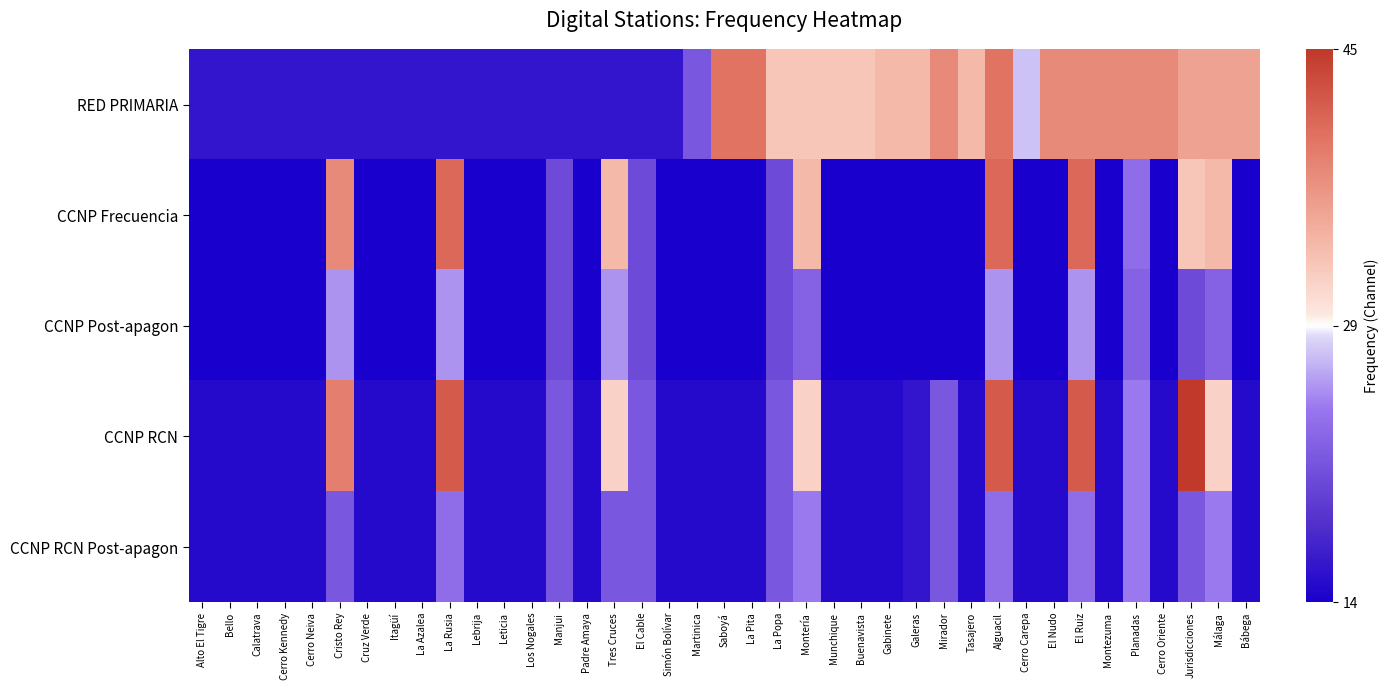

Reading left to right, what are all the values shown in this chart?

RED PRIMARIA: Alto El Tigre=-13.5	Bello=-13.5	Calatrava=-13.5	Cerro Kennedy=-13.5	Cerro Neiva=-13.5	Cristo Rey=-13.5	Cruz Verde=-13.5	Itagüí=-13.5	La Azalea=-13.5	La Rusia=-13.5	Lebrija=-13.5	Leticia=-13.5	Los Nogales=-13.5	Manjui=-13.5	Padre Amaya=-13.5	Tres Cruces=-13.5	El Cable=-13.5	Simón Bolívar=-13.5	Martinica=-7.5	Saboyá=10.5	La Pita=10.5	La Popa=3.5	Montería=3.5	Munchique=3.5	Buenavista=3.5	Gabinete=4.5	Galeras=4.5	Mirador=8.5	Tasajero=4.5	Alguacil=10.5	Cerro Carepa=-1.5	El Nudo=8.5	El Ruiz=8.5	Montezuma=8.5	Planadas=8.5	Cerro Oriente=8.5	Jurisdicciones=6.5	Málaga=6.5	Bábega=6.5
CCNP Frecuencia: Alto El Tigre=-15.5	Bello=-15.5	Calatrava=-15.5	Cerro Kennedy=-15.5	Cerro Neiva=-15.5	Cristo Rey=8.5	Cruz Verde=-15.5	Itagüí=-15.5	La Azalea=-15.5	La Rusia=11.5	Lebrija=-15.5	Leticia=-15.5	Los Nogales=-15.5	Manjui=-8.5	Padre Amaya=-15.5	Tres Cruces=4.5	El Cable=-8.5	Simón Bolívar=-15.5	Martinica=-15.5	Saboyá=-15.5	La Pita=-15.5	La Popa=-8.5	Montería=4.5	Munchique=-15.5	Buenavista=-15.5	Gabinete=-15.5	Galeras=-15.5	Mirador=-15.5	Tasajero=-15.5	Alguacil=11.5	Cerro Carepa=-15.5	El Nudo=-15.5	El Ruiz=11.5	Montezuma=-15.5	Planadas=-5.5	Cerro Oriente=-15.5	Jurisdicciones=3.5	Málaga=4.5	Bábega=-15.5
CCNP Post-apagon: Alto El Tigre=-15.5	Bello=-15.5	Calatrava=-15.5	Cerro Kennedy=-15.5	Cerro Neiva=-15.5	Cristo Rey=-3.5	Cruz Verde=-15.5	Itagüí=-15.5	La Azalea=-15.5	La Rusia=-3.5	Lebrija=-15.5	Leticia=-15.5	Los Nogales=-15.5	Manjui=-8.5	Padre Amaya=-15.5	Tres Cruces=-3.5	El Cable=-8.5	Simón Bolívar=-15.5	Martinica=-15.5	Saboyá=-15.5	La Pita=-15.5	La Popa=-8.5	Montería=-6.5	Munchique=-15.5	Buenavista=-15.5	Gabinete=-15.5	Galeras=-15.5	Mirador=-15.5	Tasajero=-15.5	Alguacil=-3.5	Cerro Carepa=-15.5	El Nudo=-15.5	El Ruiz=-3.5	Montezuma=-15.5	Planadas=-6.5	Cerro Oriente=-15.5	Jurisdicciones=-8.5	Málaga=-6.5	Bábega=-15.5
CCNP RCN: Alto El Tigre=-14.5	Bello=-14.5	Calatrava=-14.5	Cerro Kennedy=-14.5	Cerro Neiva=-14.5	Cristo Rey=9.5	Cruz Verde=-14.5	Itagüí=-14.5	La Azalea=-14.5	La Rusia=12.5	Lebrija=-14.5	Leticia=-14.5	Los Nogales=-14.5	Manjui=-7.5	Padre Amaya=-14.5	Tres Cruces=2.5	El Cable=-7.5	Simón Bolívar=-14.5	Martinica=-14.5	Saboyá=-14.5	La Pita=-14.5	La Popa=-7.5	Montería=2.5	Munchique=-14.5	Buenavista=-14.5	Gabinete=-14.5	Galeras=-13.5	Mirador=-7.5	Tasajero=-14.5	Alguacil=12.5	Cerro Carepa=-14.5	El Nudo=-14.5	El Ruiz=12.5	Montezuma=-14.5	Planadas=-4.5	Cerro Oriente=-14.5	Jurisdicciones=15.5	Málaga=2.5	Bábega=-14.5
CCNP RCN Post-apagon: Alto El Tigre=-14.5	Bello=-14.5	Calatrava=-14.5	Cerro Kennedy=-14.5	Cerro Neiva=-14.5	Cristo Rey=-7.5	Cruz Verde=-14.5	Itagüí=-14.5	La Azalea=-14.5	La Rusia=-5.5	Lebrija=-14.5	Leticia=-14.5	Los Nogales=-14.5	Manjui=-7.5	Padre Amaya=-14.5	Tres Cruces=-7.5	El Cable=-7.5	Simón Bolívar=-14.5	Martinica=-14.5	Saboyá=-14.5	La Pita=-14.5	La Popa=-7.5	Montería=-4.5	Munchique=-14.5	Buenavista=-14.5	Gabinete=-14.5	Galeras=-13.5	Mirador=-7.5	Tasajero=-14.5	Alguacil=-5.5	Cerro Carepa=-14.5	El Nudo=-14.5	El Ruiz=-5.5	Montezuma=-14.5	Planadas=-4.5	Cerro Oriente=-14.5	Jurisdicciones=-7.5	Málaga=-4.5	Bábega=-14.5